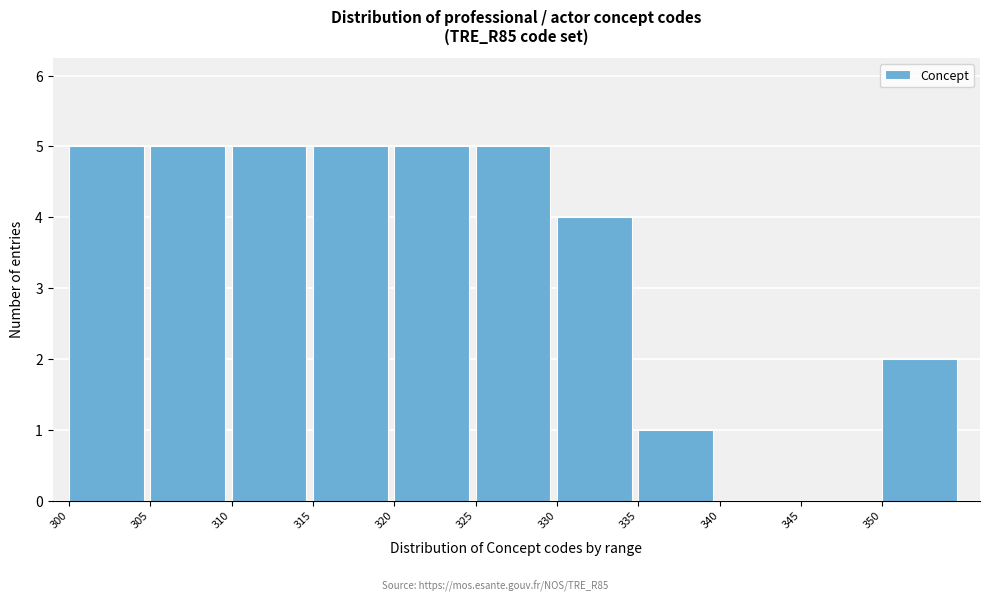

Reading left to right, transcribe this chart: for each bar, give the range it covers on the x-axis and its height. The values are not printed on the chart, so give them approximately, as read against the axis.

300 to 305: 5
305 to 310: 5
310 to 315: 5
315 to 320: 5
320 to 325: 5
325 to 330: 5
330 to 335: 4
335 to 340: 1
340 to 345: 0
345 to 350: 0
350 to 355: 2